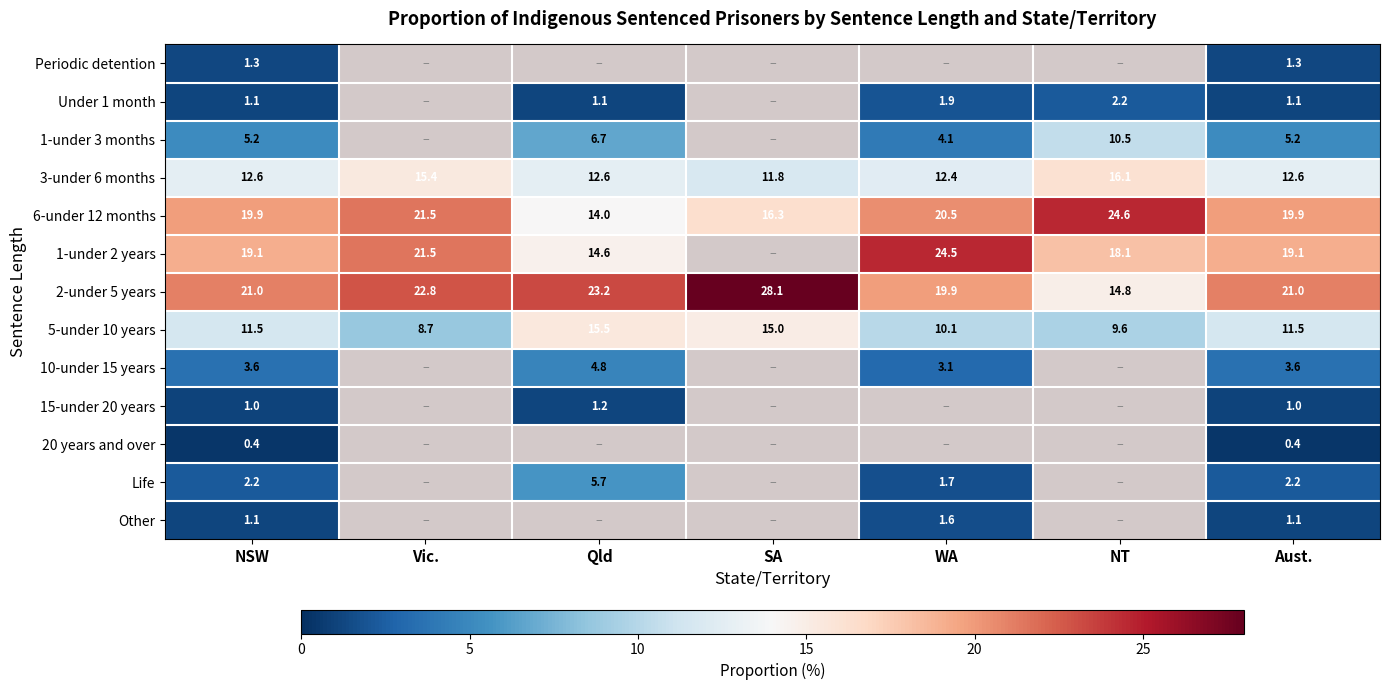

How many data points does each series have?

7